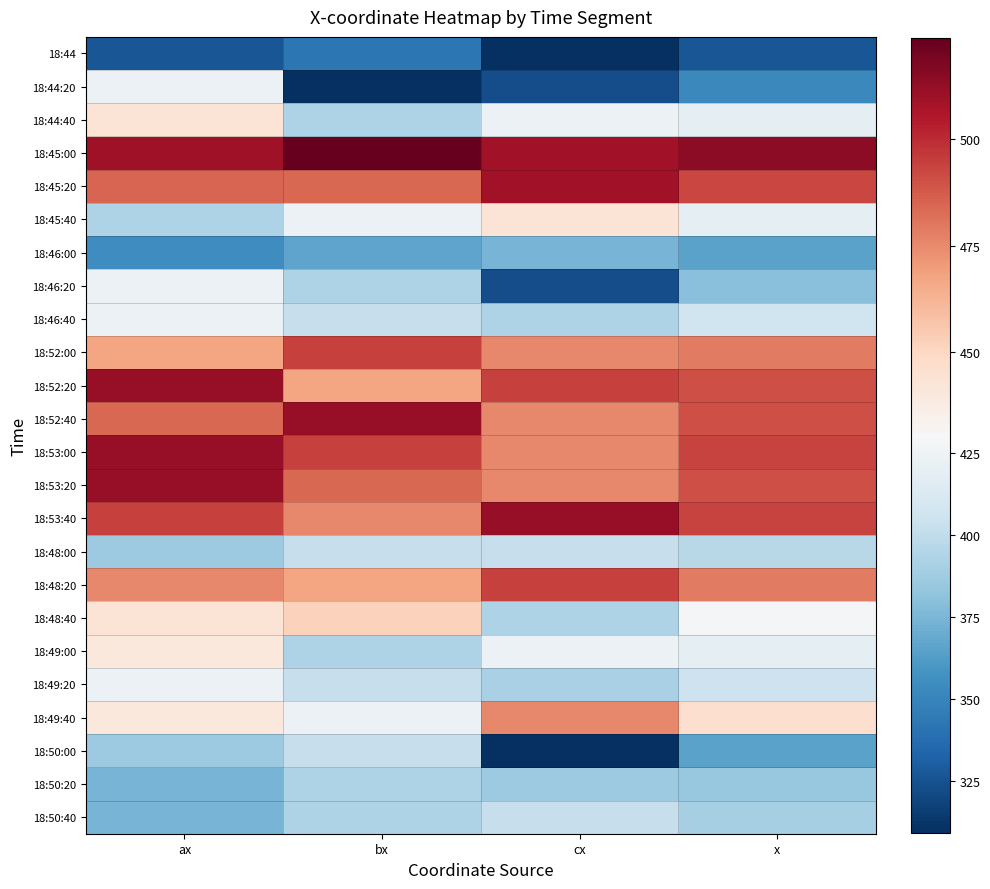

What is the maximum value shown in the chart?

524.0